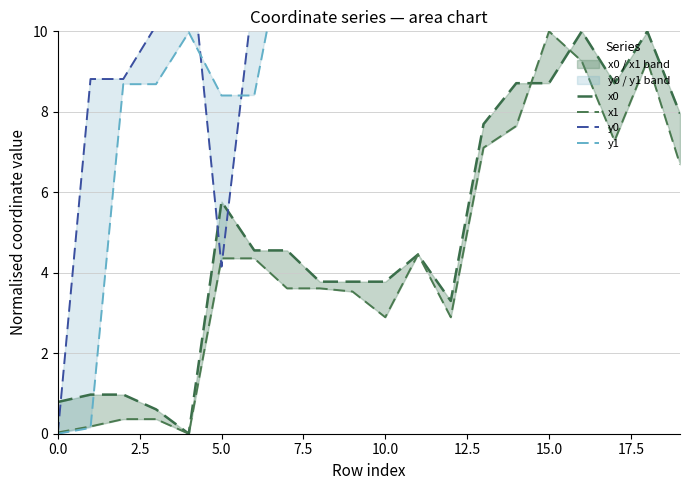

How many lines are shown in the chart?

4